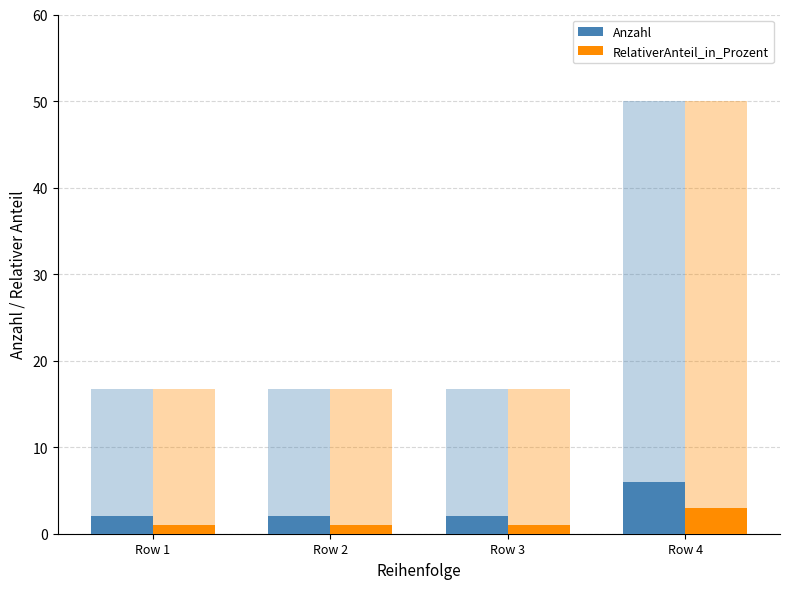

At which label is RelativerAnteil_in_Prozent closest to 2?

Row 1